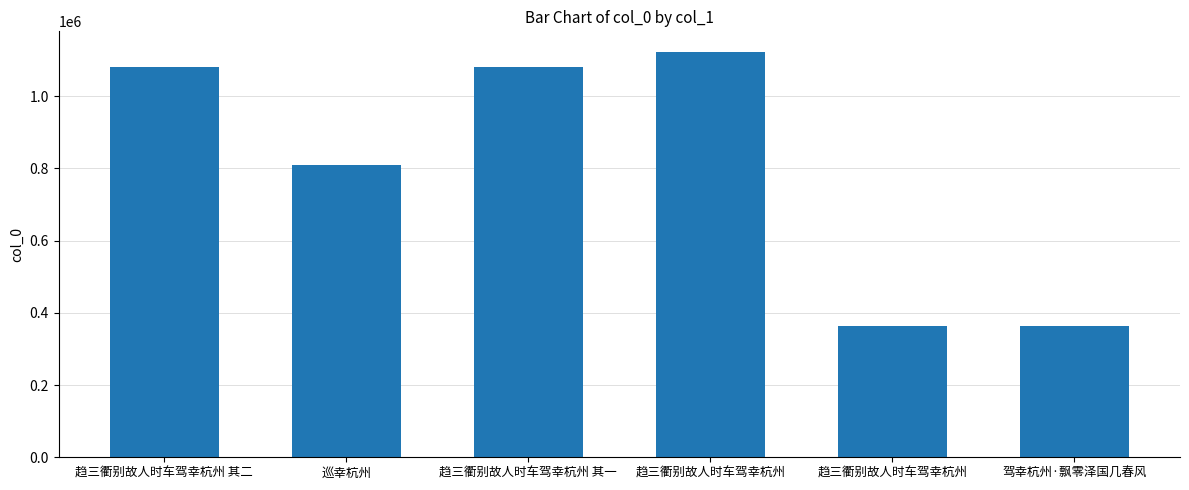

Does the chart contain any negative values?

No